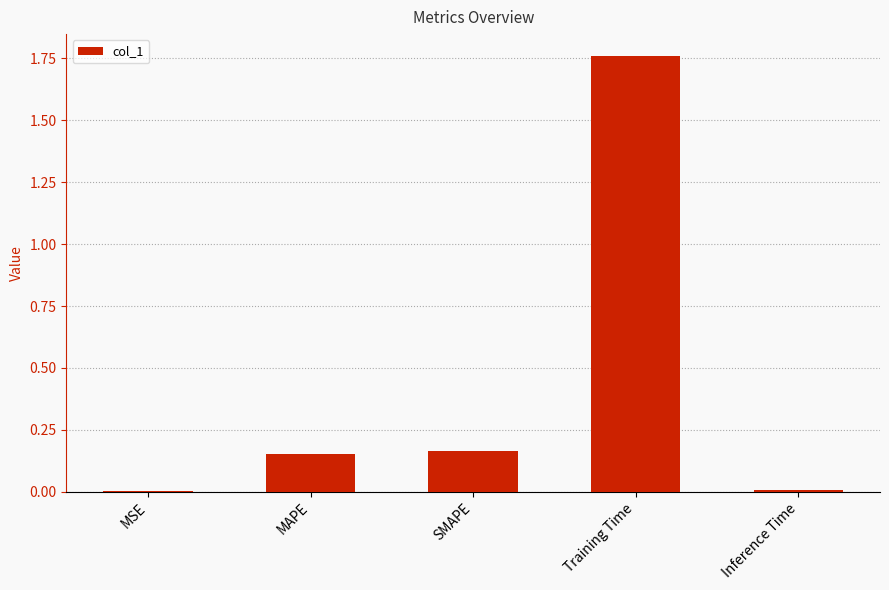

Which label corresponds to the largest value in the chart?

Training Time